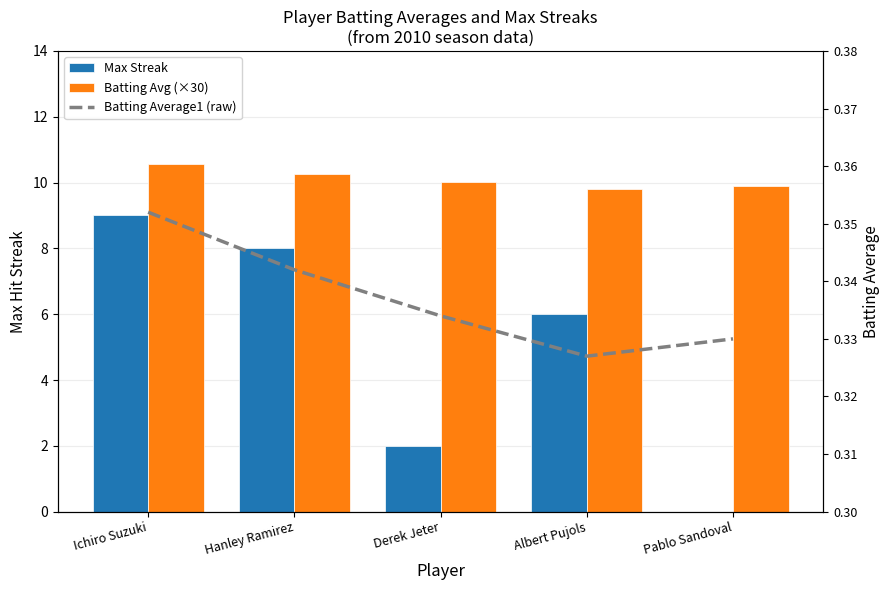

What are all the series names shown in the legend?

Max Streak, Batting Avg (×30), Batting Average1 (raw)